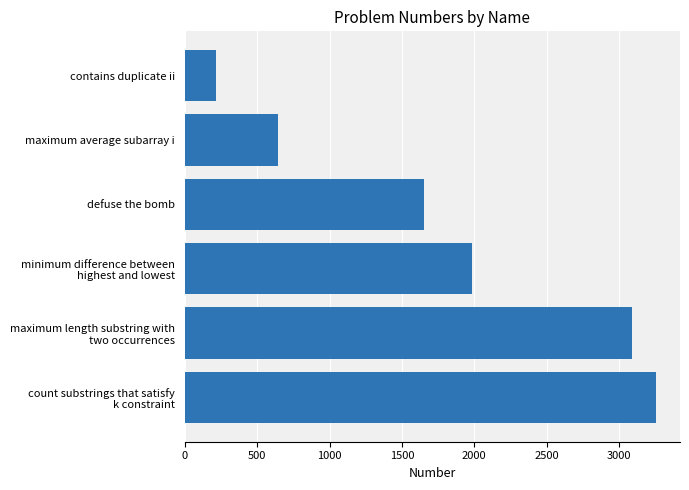

What is the value of the 3rd bar from the top?

1652